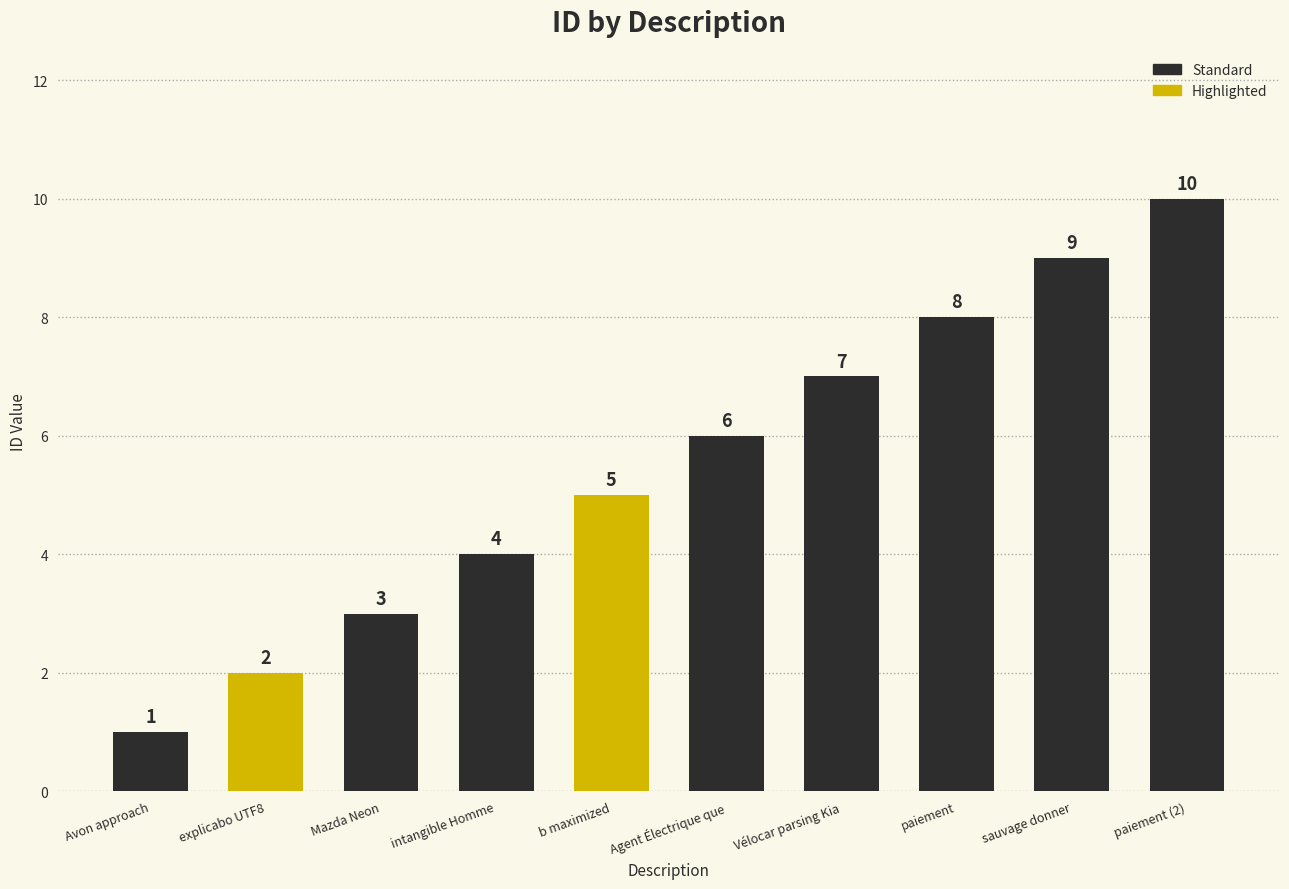

How many bars are there in total?

10